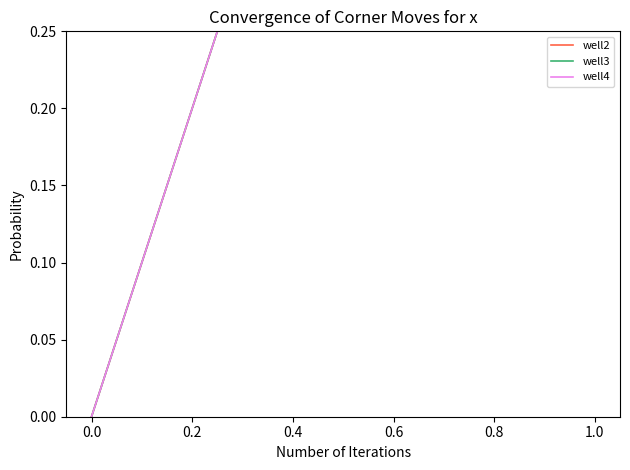

Does the chart display data point markers on the line(s)?

No